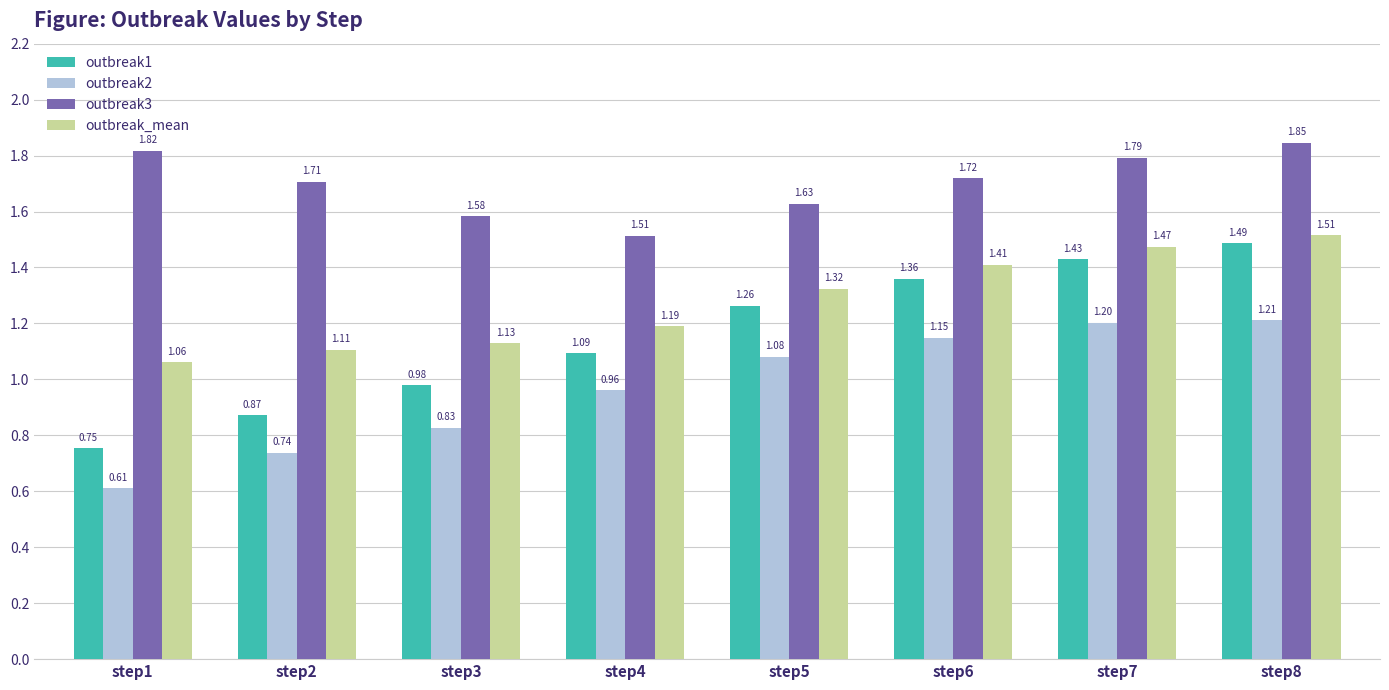

How many bars are there in each group?

4